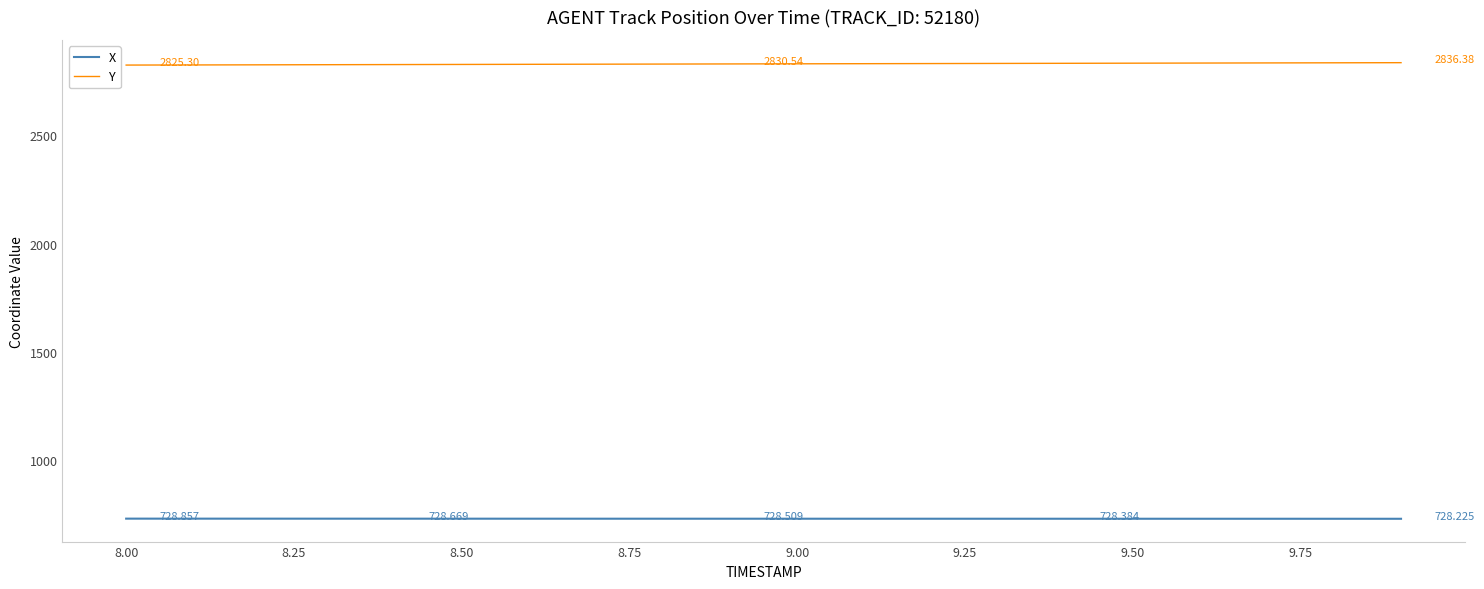

Count the number of categories in the chart.

20